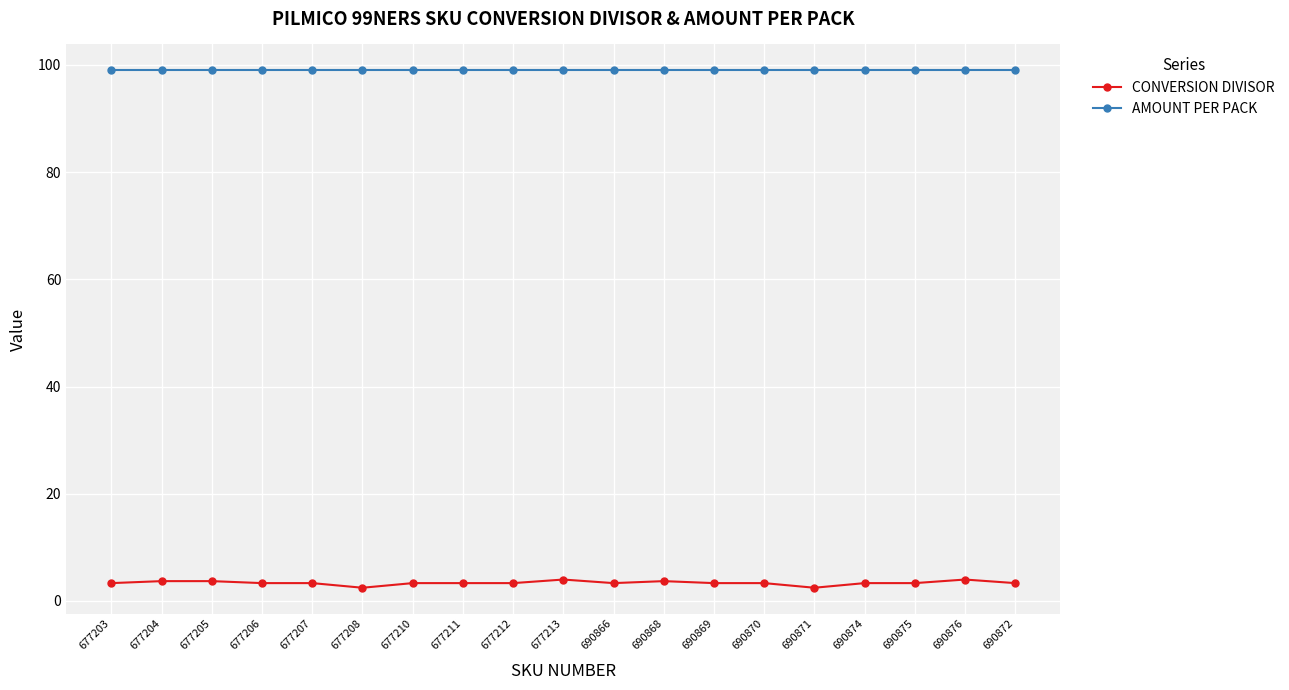

What is the spread (max minus min) of values at 677205?

95.3